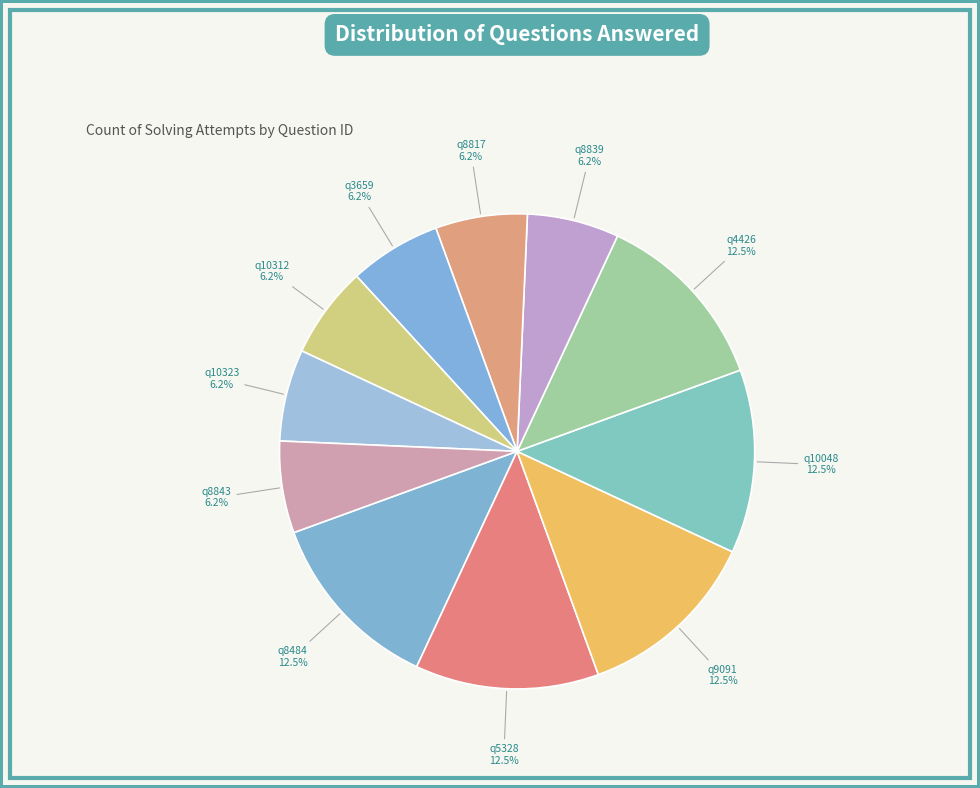

Is it true that q9091 is 18% of the pie?

False